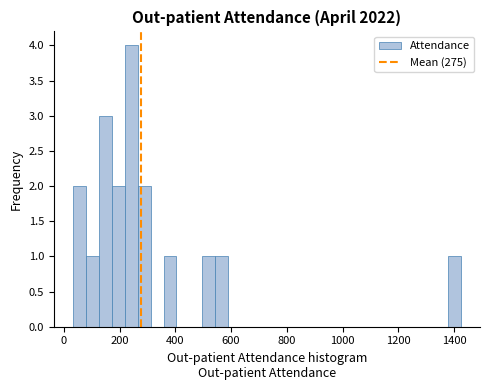

Read against the x-axis, roughly where is the centre of the tallest bar?

240